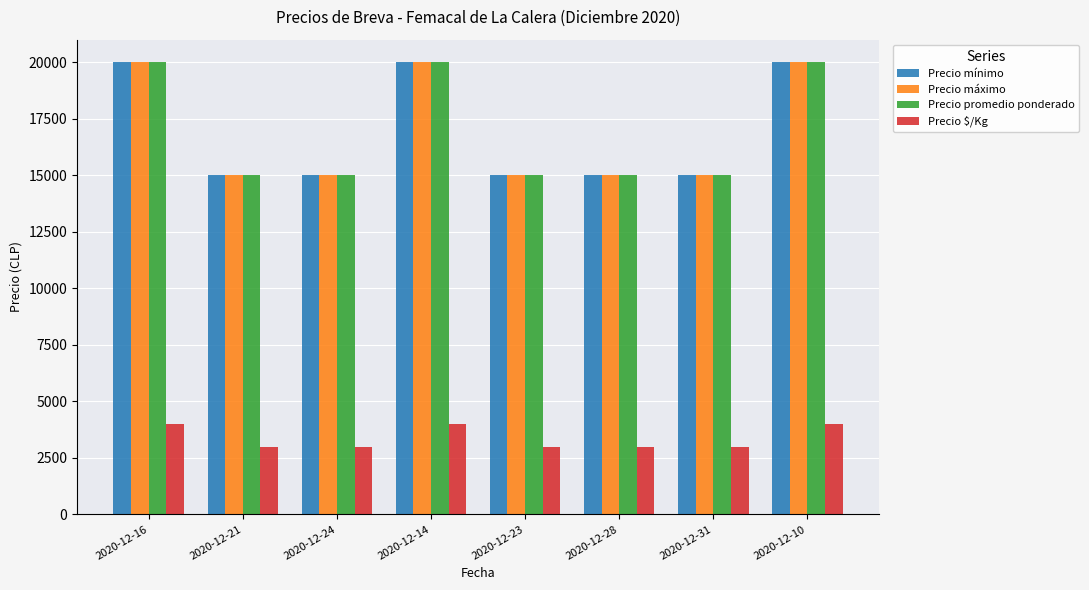

Reading left to right, what are all the values shown in this chart?

Precio mínimo: 2020-12-16=20000	2020-12-21=15000	2020-12-24=15000	2020-12-14=20000	2020-12-23=15000	2020-12-28=15000	2020-12-31=15000	2020-12-10=20000
Precio máximo: 2020-12-16=20000	2020-12-21=15000	2020-12-24=15000	2020-12-14=20000	2020-12-23=15000	2020-12-28=15000	2020-12-31=15000	2020-12-10=20000
Precio promedio ponderado: 2020-12-16=20000	2020-12-21=15000	2020-12-24=15000	2020-12-14=20000	2020-12-23=15000	2020-12-28=15000	2020-12-31=15000	2020-12-10=20000
Precio $/Kg: 2020-12-16=4000	2020-12-21=3000	2020-12-24=3000	2020-12-14=4000	2020-12-23=3000	2020-12-28=3000	2020-12-31=3000	2020-12-10=4000